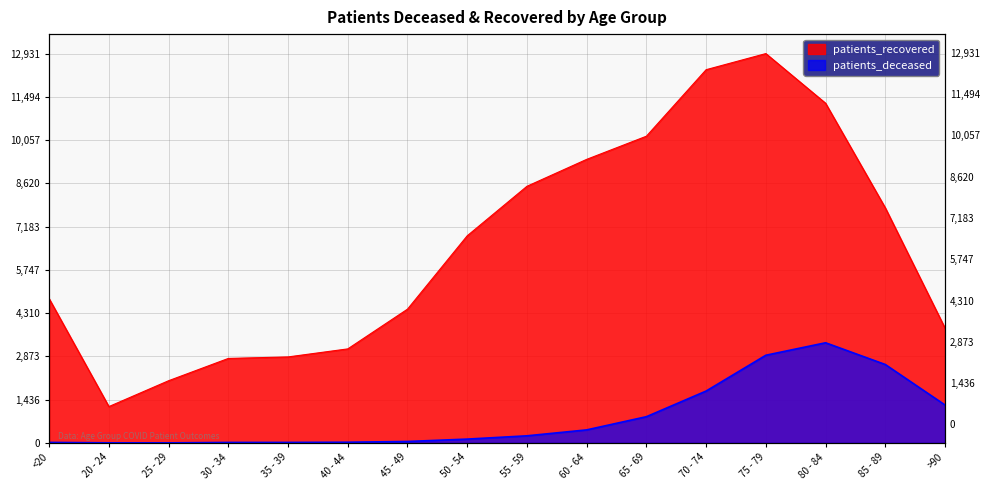

What value does the patients_recovered series have at 70 - 74?

12396